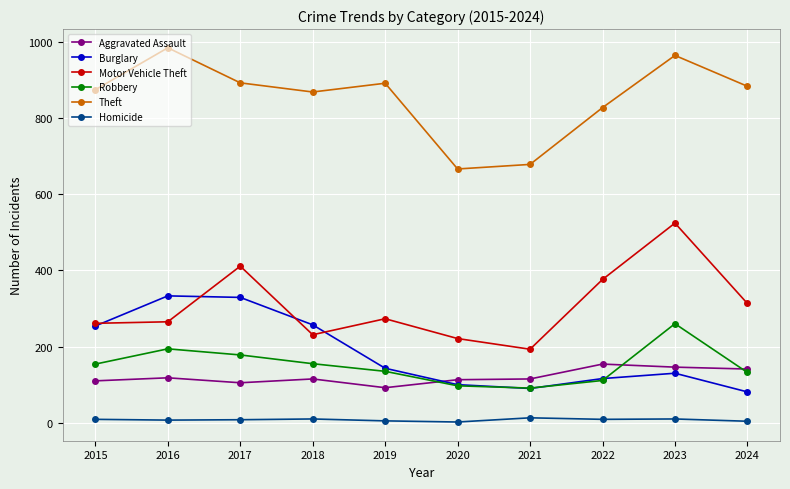

True or false: Burglary has more than 1 interior local peaks.

True